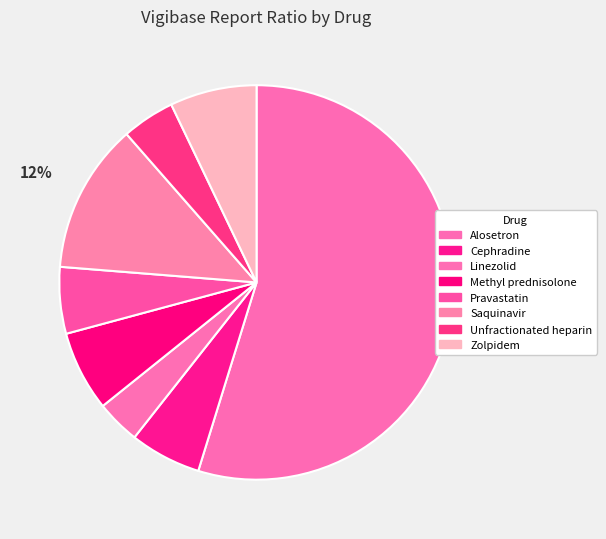

To the nearest percent, what is the combined percentage of Unfractionated heparin and Zolpidem?

11%